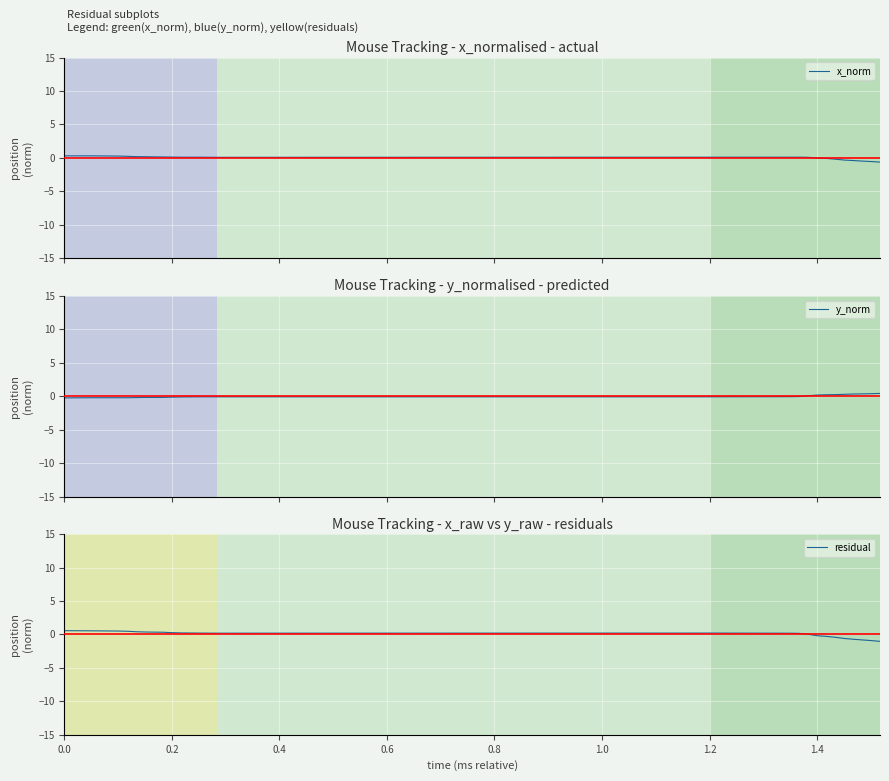

The value of y_norm at 0.8 is -0.2. True or false?

True